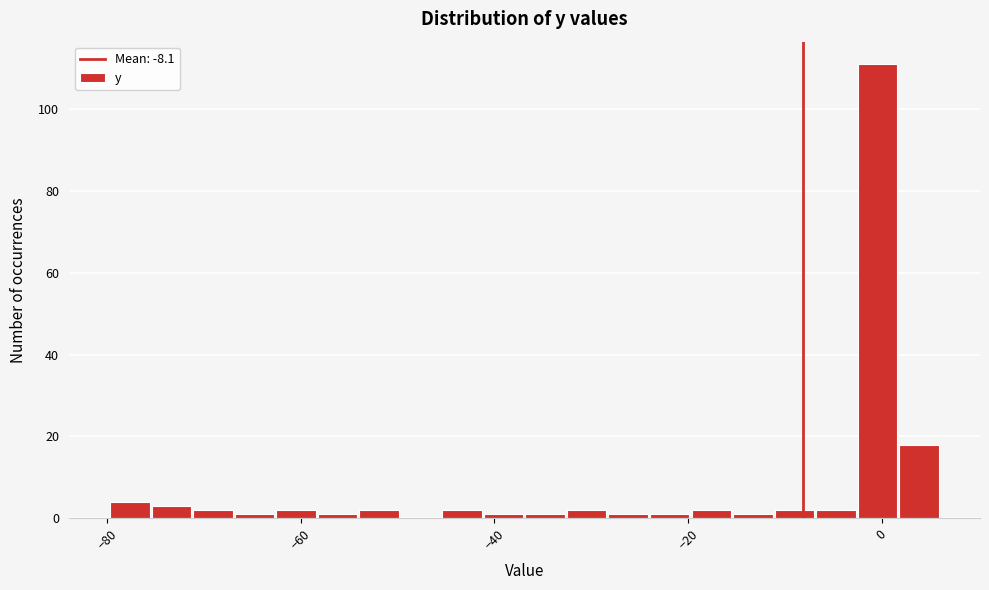

Read against the x-axis, roughly where is the centre of the tallest bar?

0